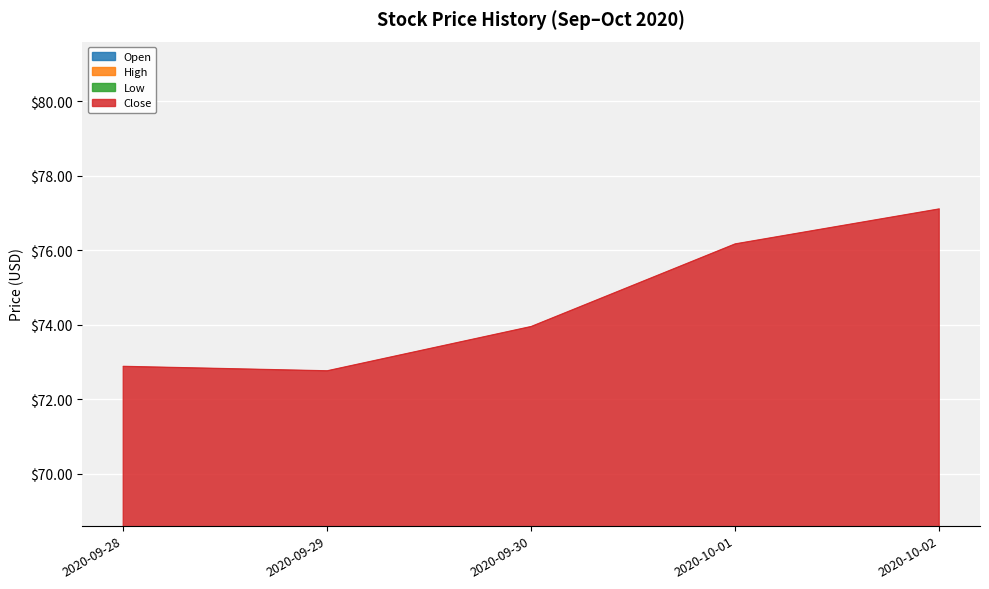

Where does the Low series first go above 55?

2020-09-30